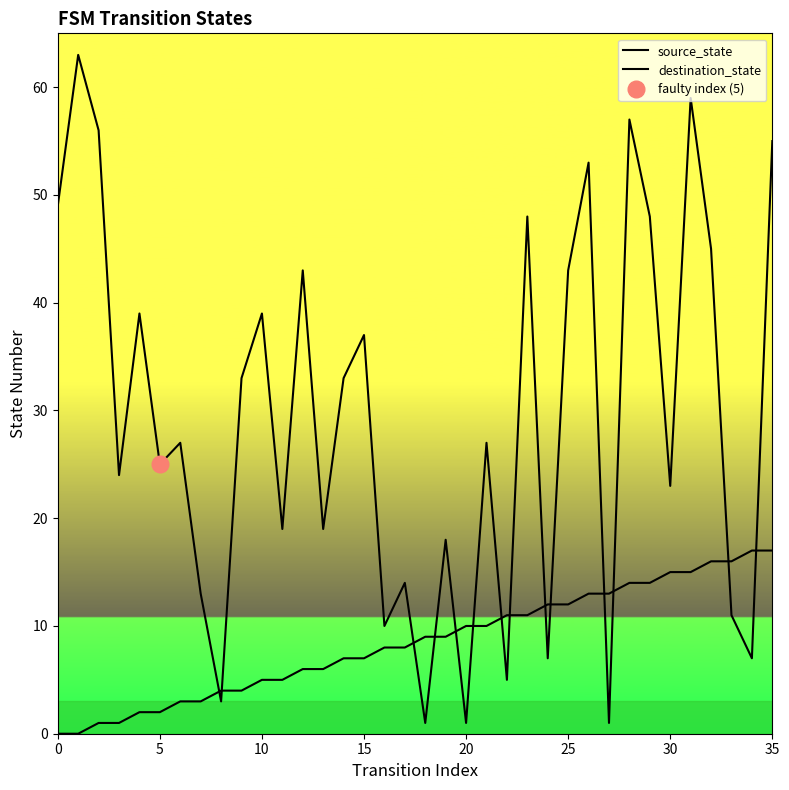

What value does the destination_state series have at 19, to the nearest 10?

20